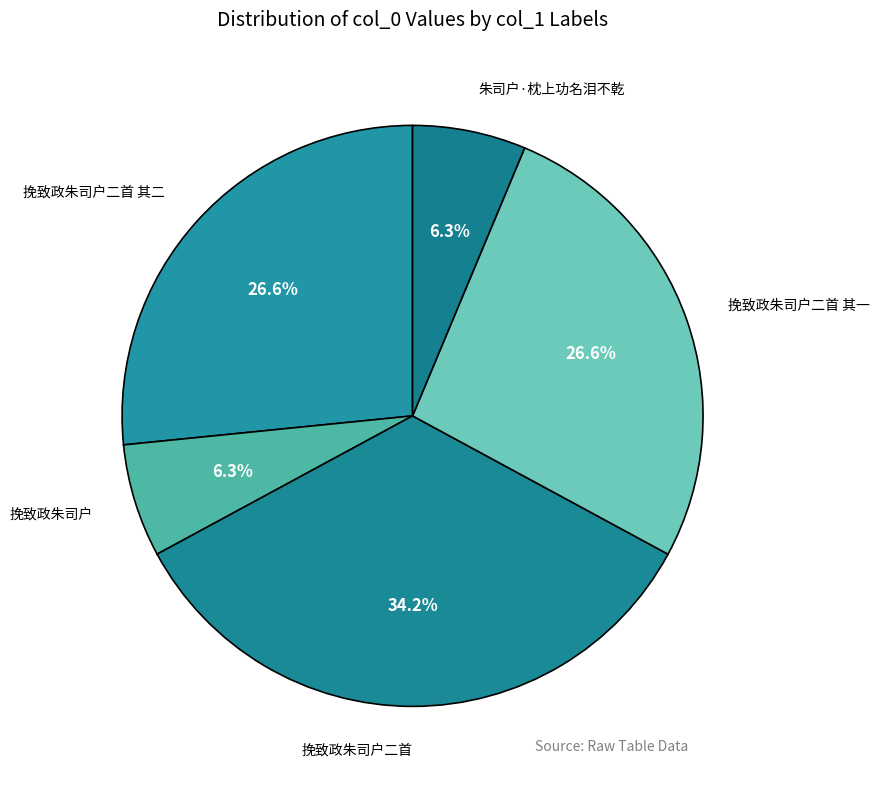

Count the number of slices in the pie.

5